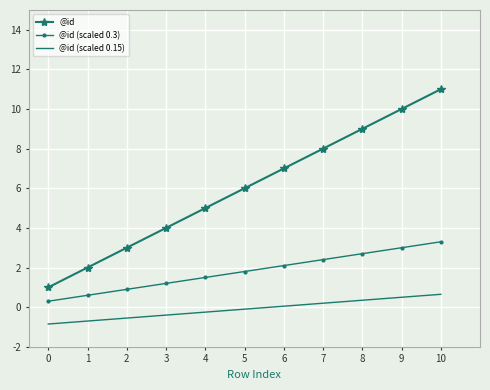

True or false: @id (scaled 0.3) and @id (scaled 0.15) cross at least once.

False